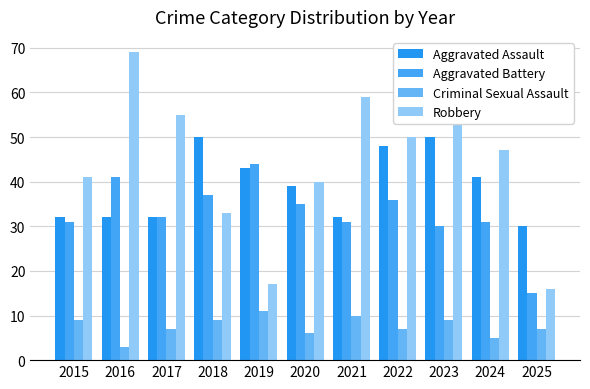

How many Criminal Sexual Assault values are between 6 and 9?

7